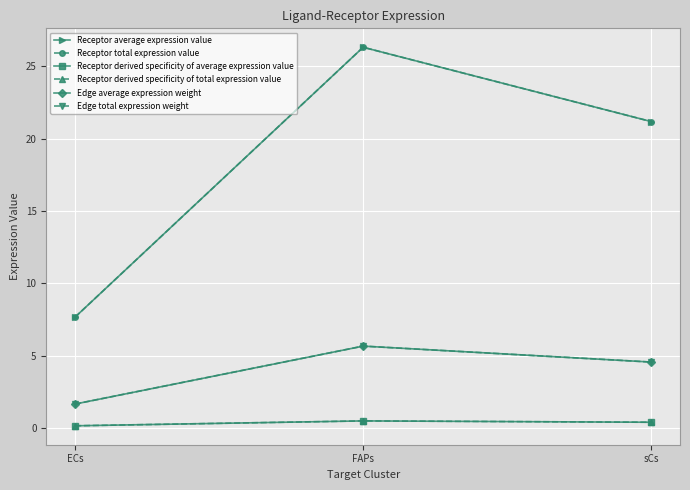

Rank the series at ECs from lowest to highest value.

Receptor derived specificity of average expression value, Receptor derived specificity of total expression value, Edge average expression weight, Edge total expression weight, Receptor average expression value, Receptor total expression value